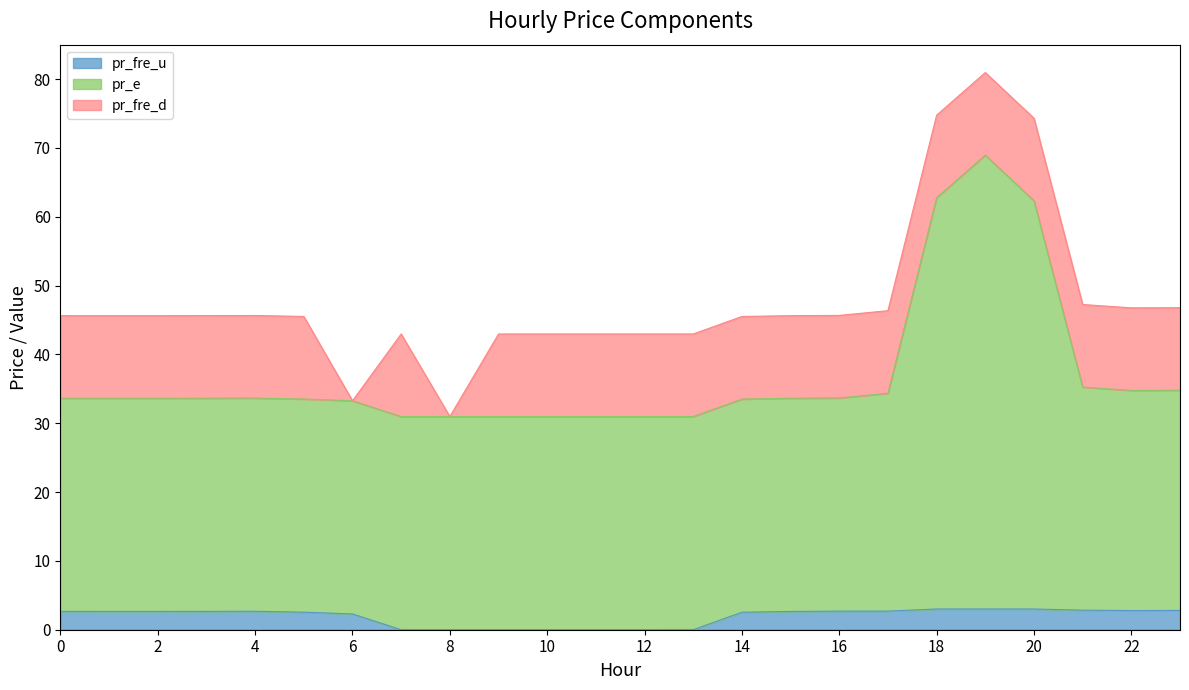

How many interior local peaks does the pr_fre_u series have?

2